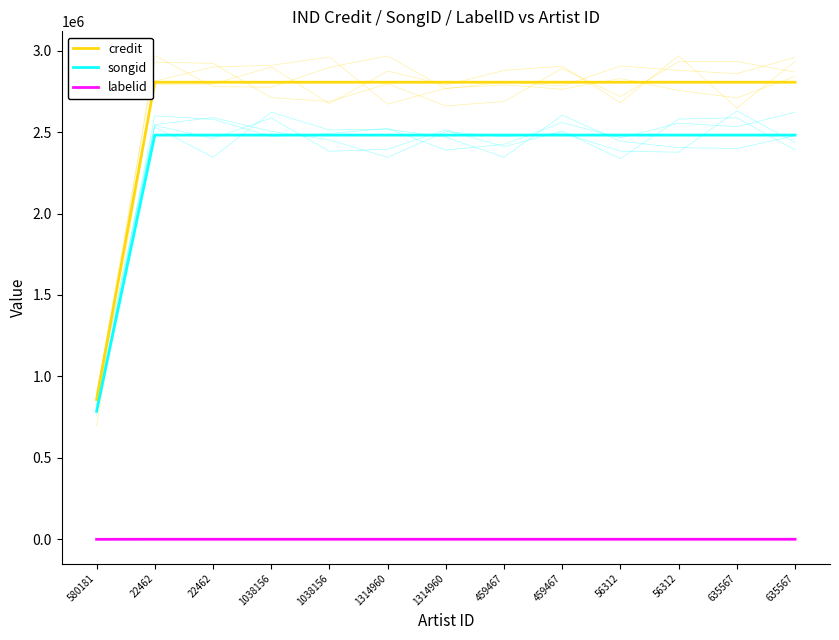

How many distinct data groups are displayed?

3